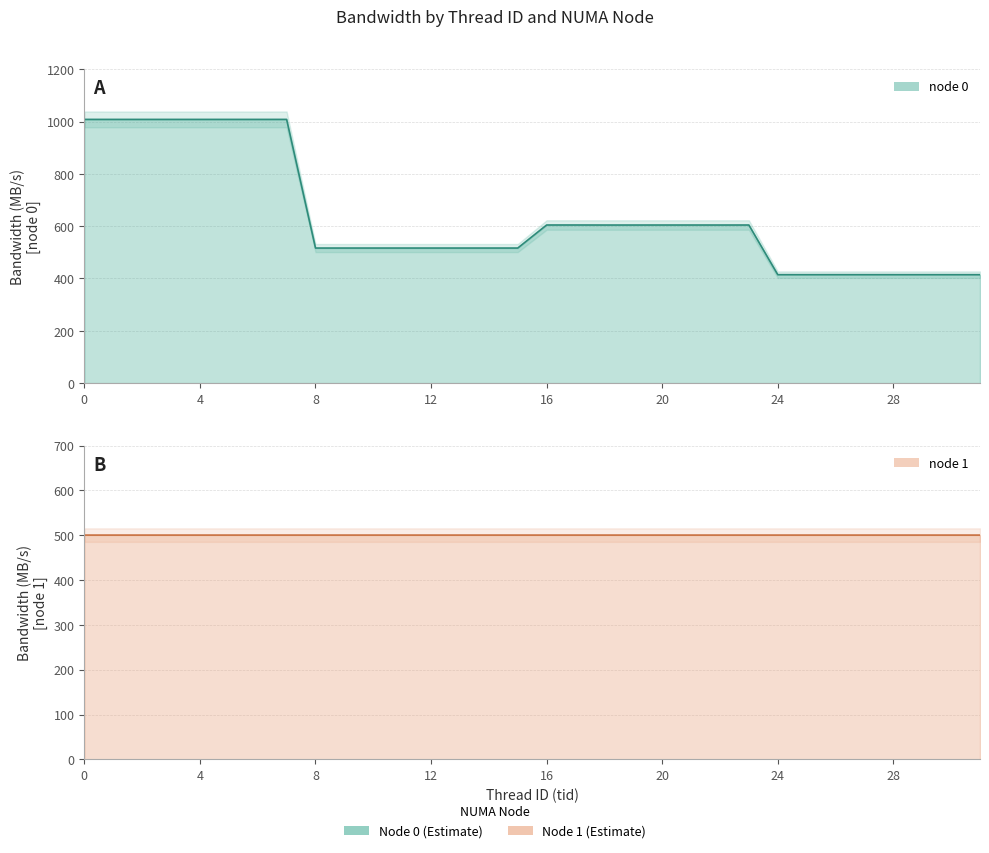

Is the value of node0 at 21 greater than the value of node1 at 6?

Yes